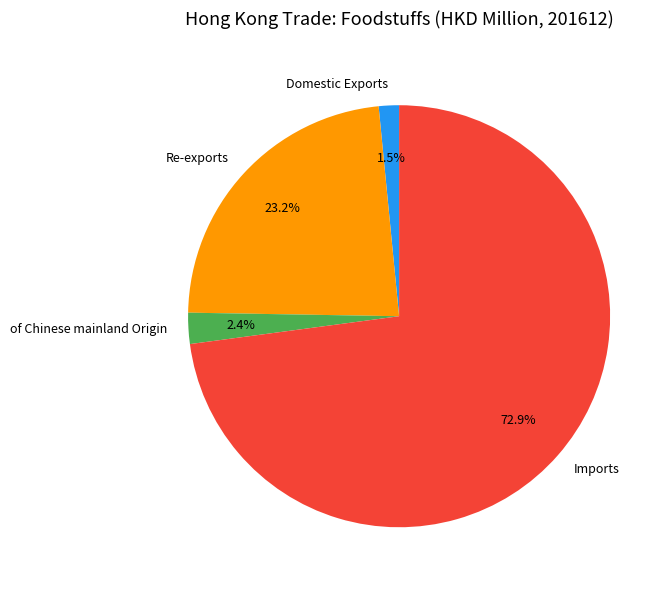

To the nearest percent, what is the combined percentage of Imports and Re-exports?

96%